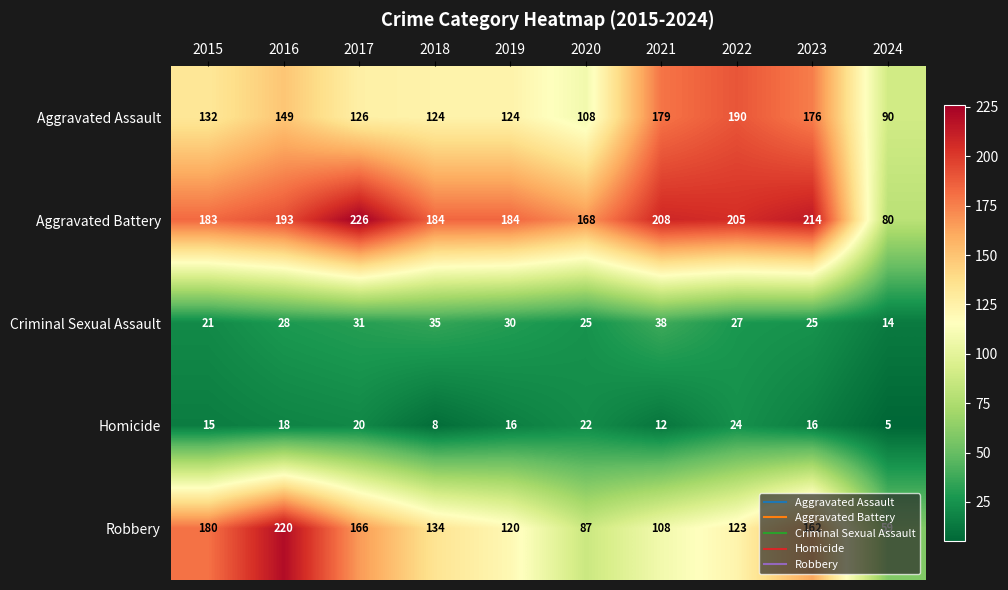

What is the sum of the Criminal Sexual Assault values at 2024 and 2016?

42